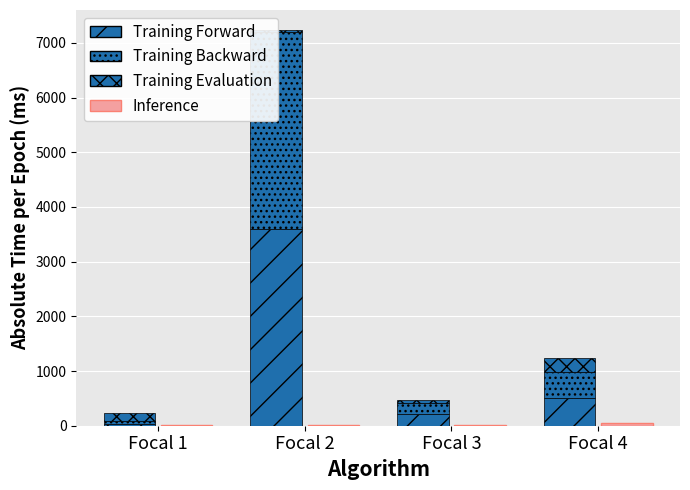

True or false: Training Forward has a value of 767.8 at Focal 4.

False